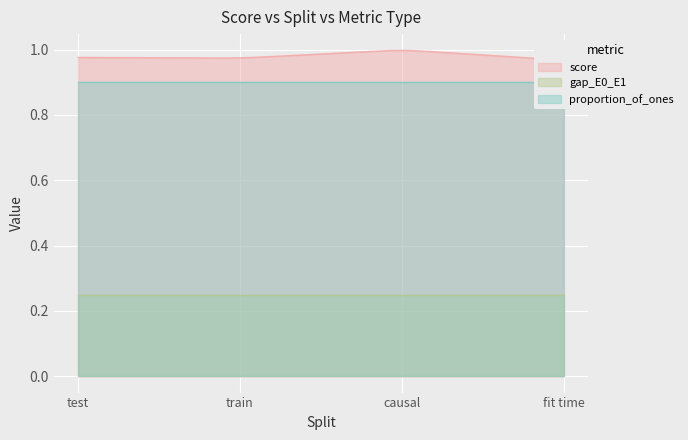

What is the sum of all gap_E0_E1 values?

1.0